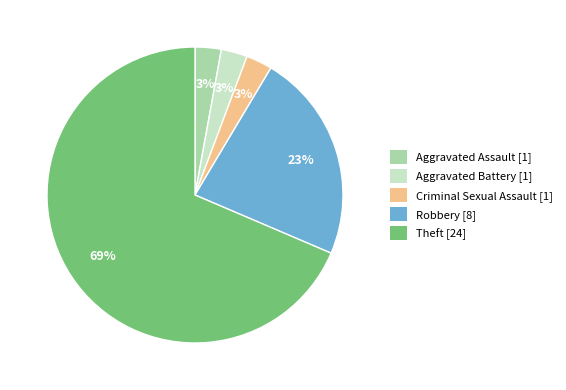

How many slices are in this pie chart?

5